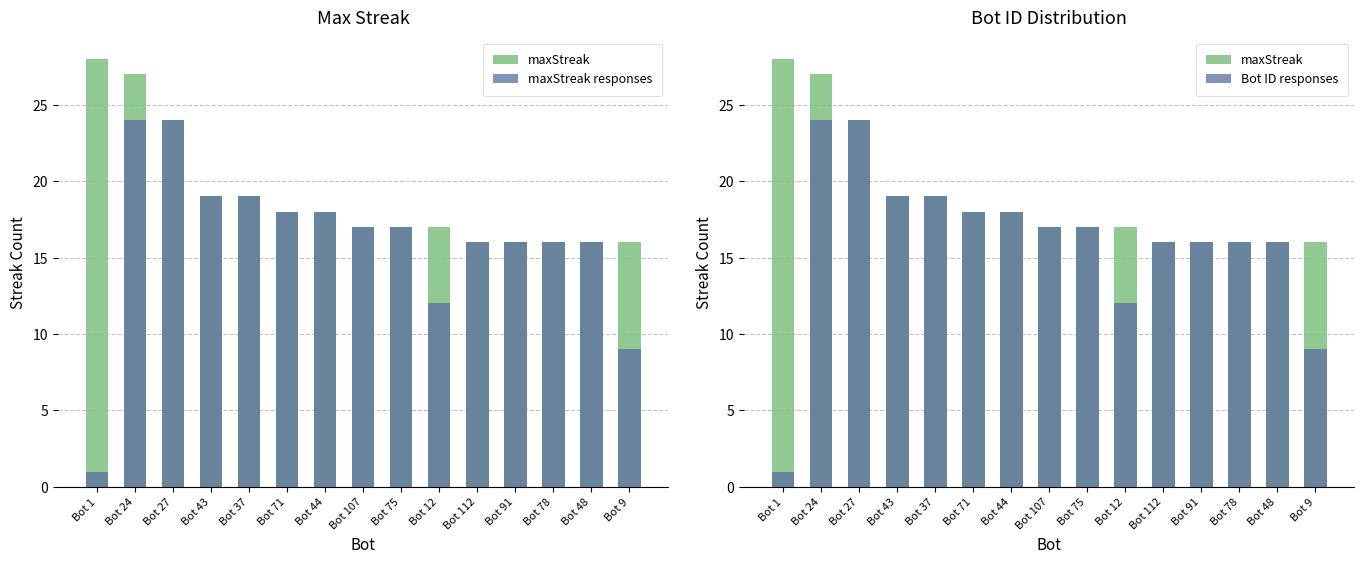

Rank the series by their maximum value, from highest to lowest.

maxStreak, maxStreak responses, Bot ID responses